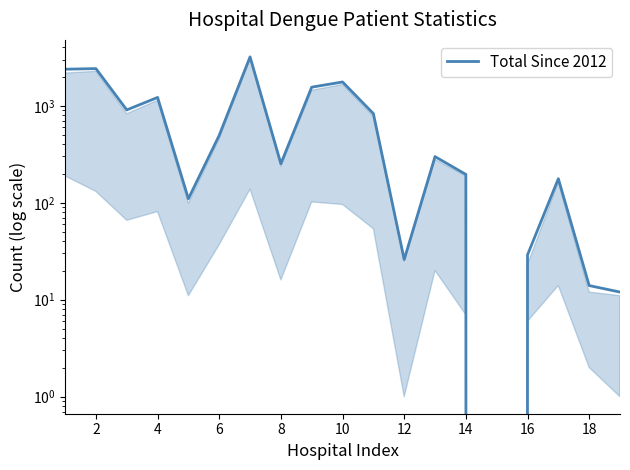

Is this an area chart (filled region under the line)?

No